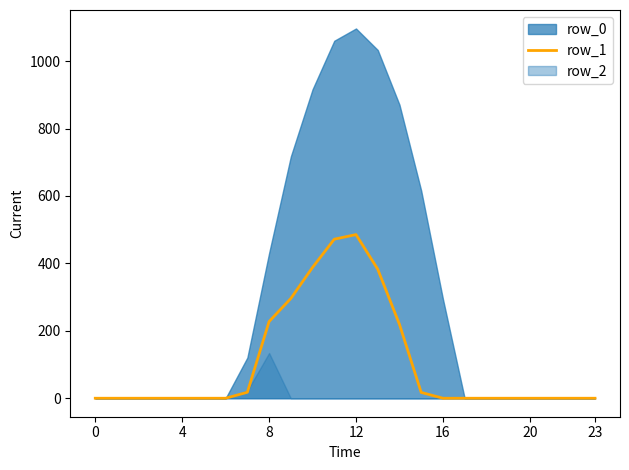

What is the maximum value for row_1?

485.4